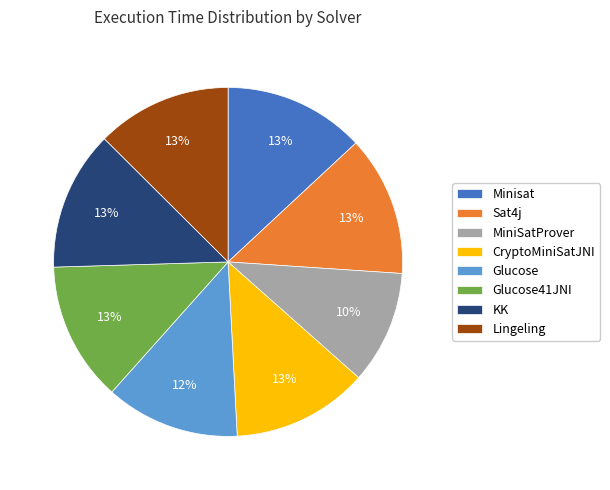

To the nearest percent, what is the average slice percentage?

12%